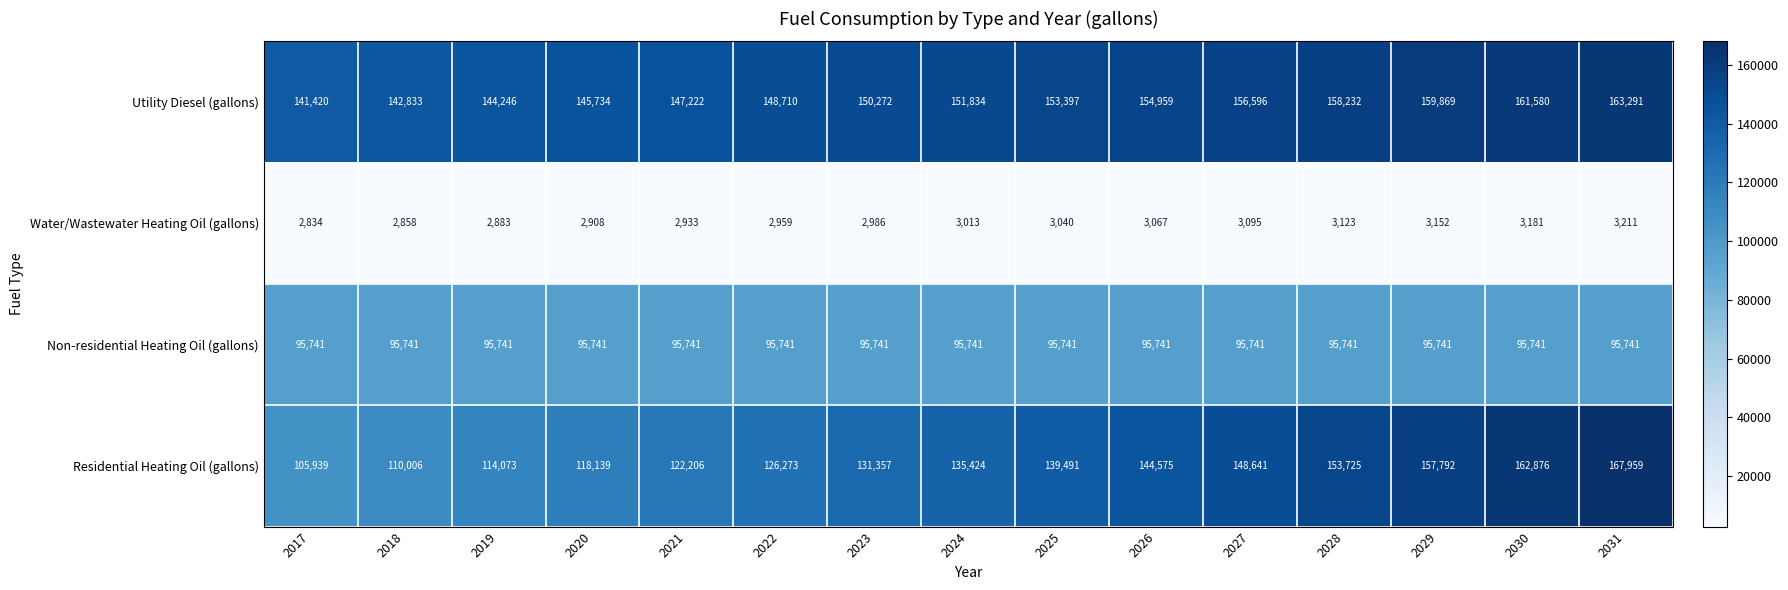

Which series has the largest total across all categories?

Utility Diesel (gallons)